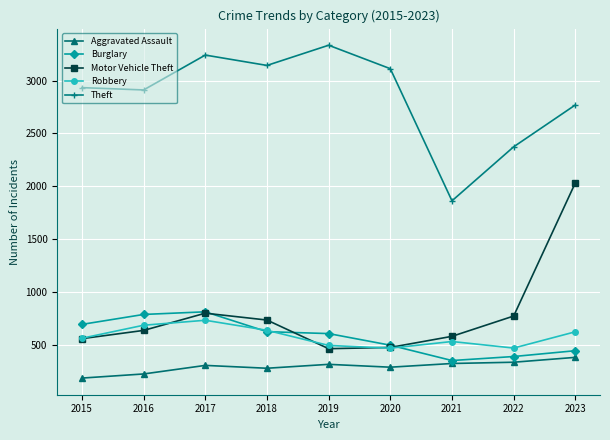

Where is Theft nearest to the value 2598?

2023